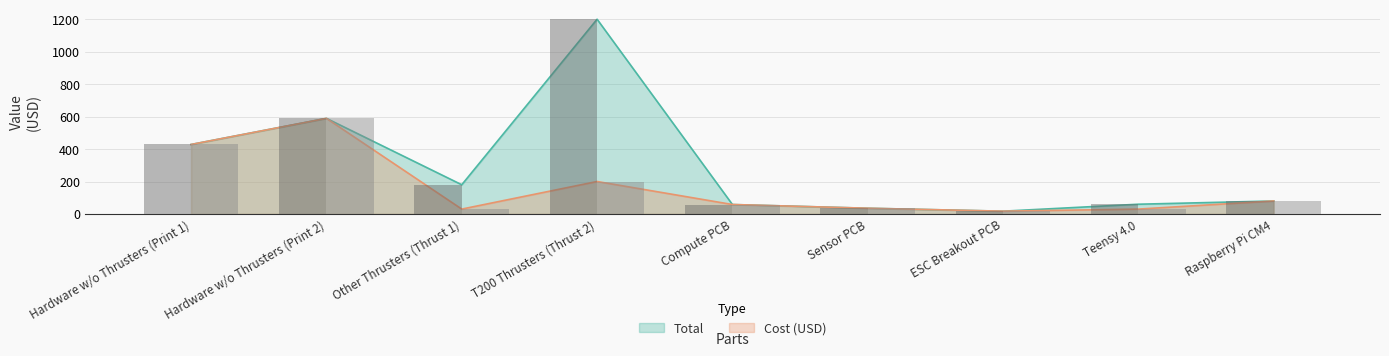

What is the lowest value of the Cost (USD) series?

17.1